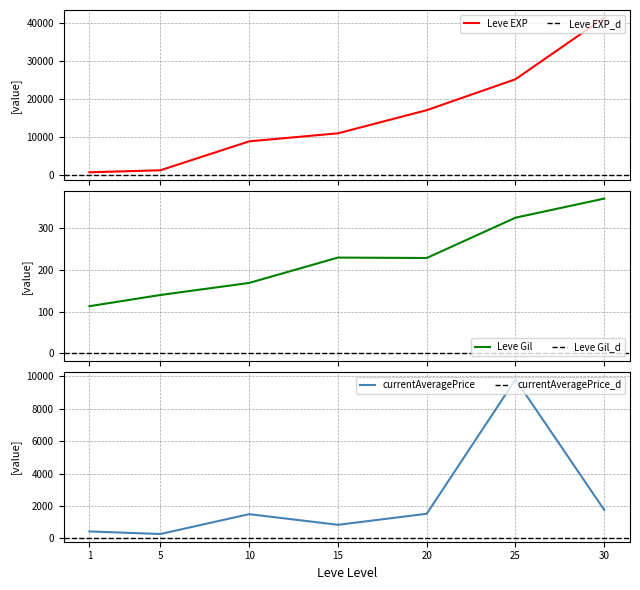

Where is Leve EXP nearest to the value 21105?

20